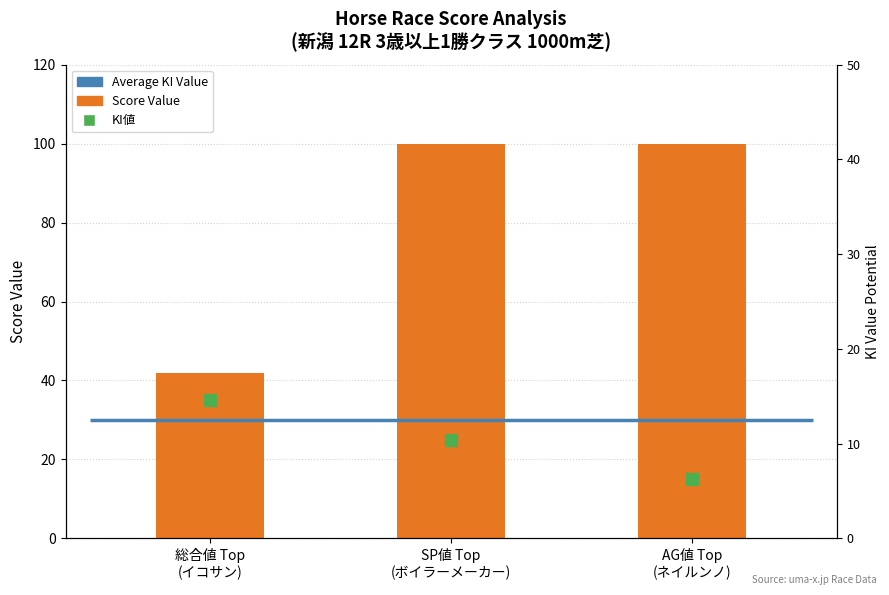

What is the ratio of the value at 総合値 Top
(イコサン) to the value at SP値 Top
(ボイラーメーカー)?

0.4